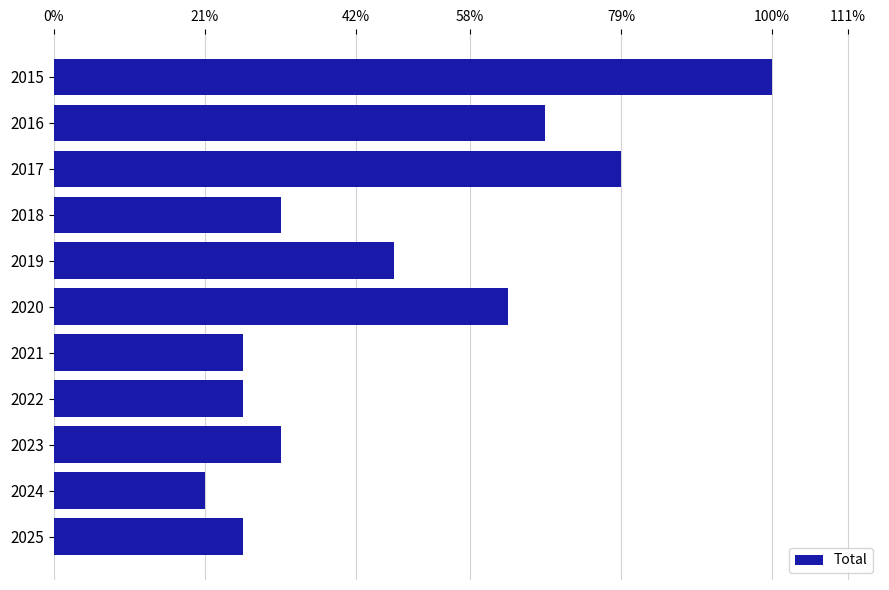

What is the maximum value shown in the chart?

19